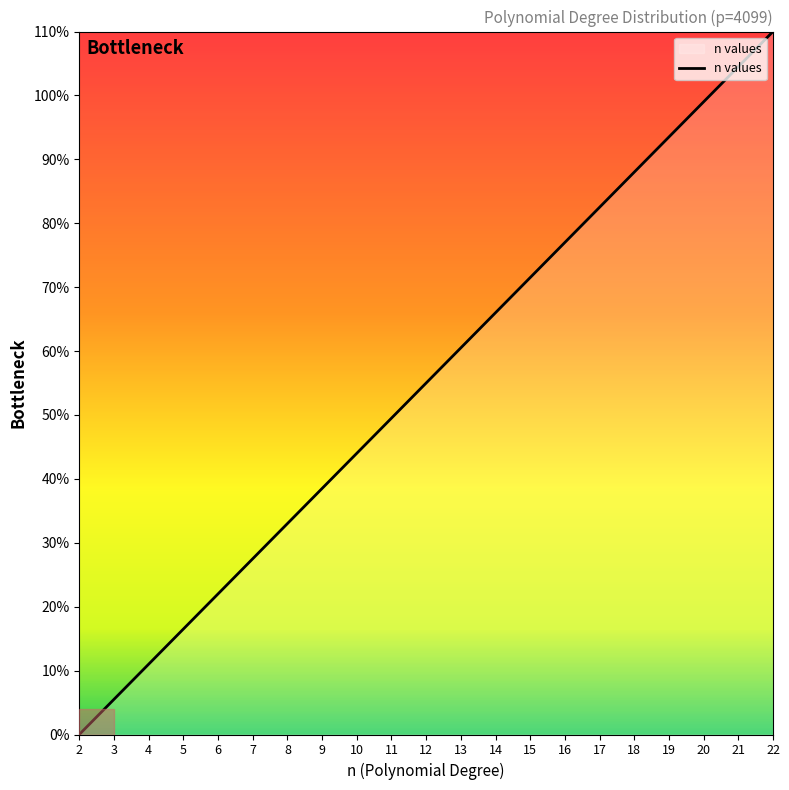

Does the chart have visible grid lines?

No